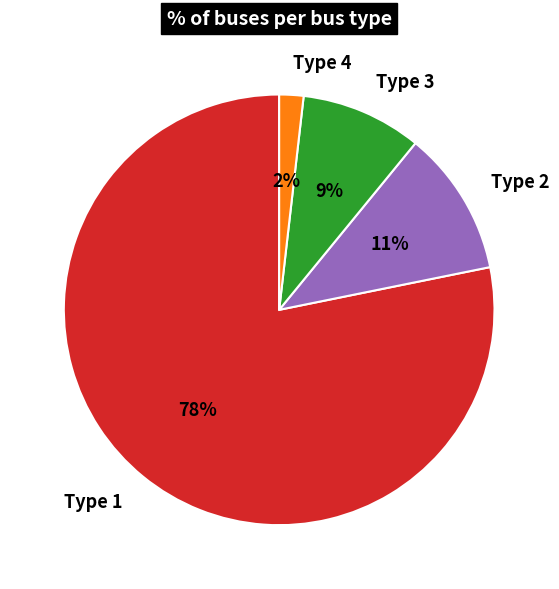

What percentage is the Type 3 slice, to the nearest percent?

9%